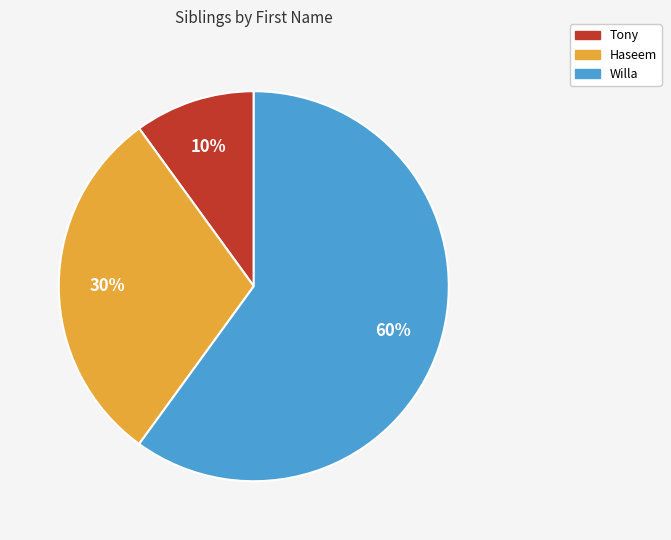

Rank the categories by value from highest to lowest.

Willa, Haseem, Tony